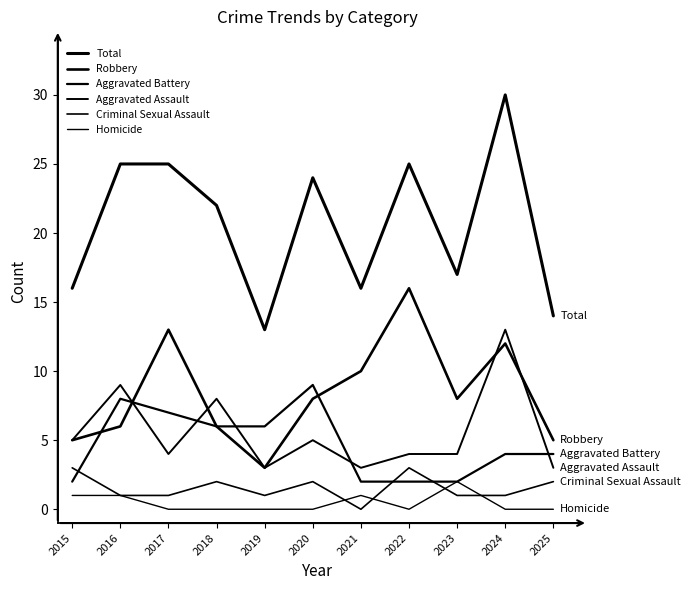

Which category has the lowest value in the Aggravated Assault series?

2019